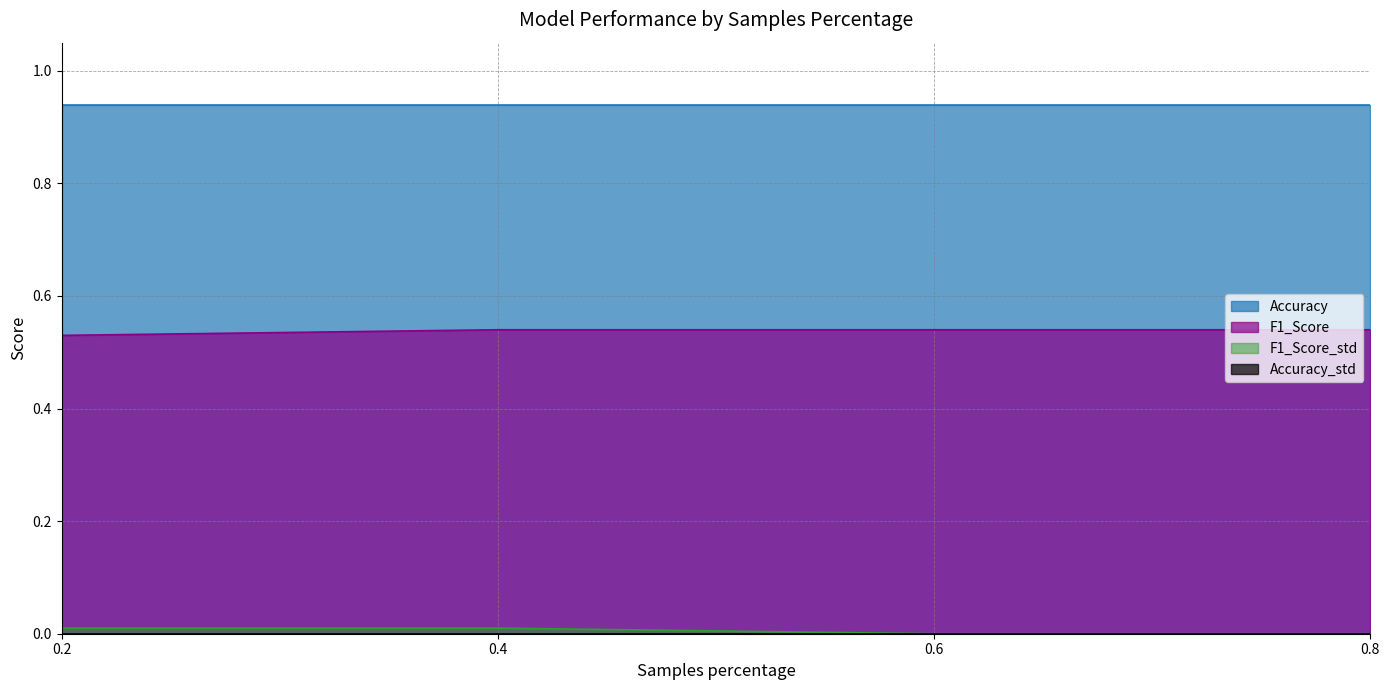

Is it true that F1_Score_std equals 0.0 at 0.4?

True